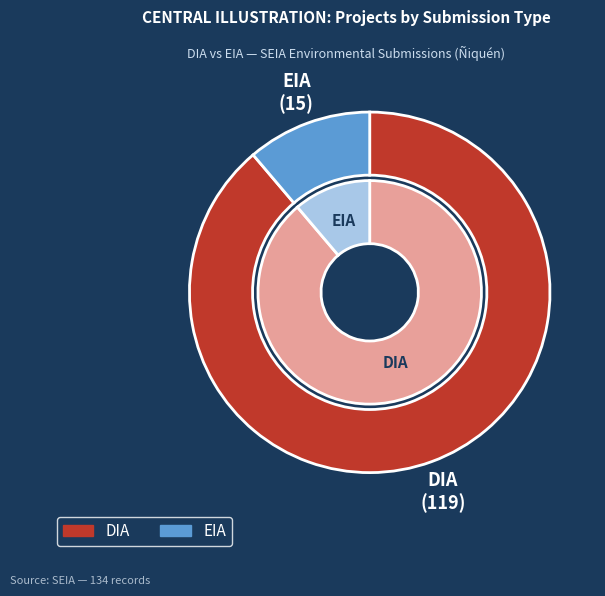

What is the change in value from DIA to EIA?

-104